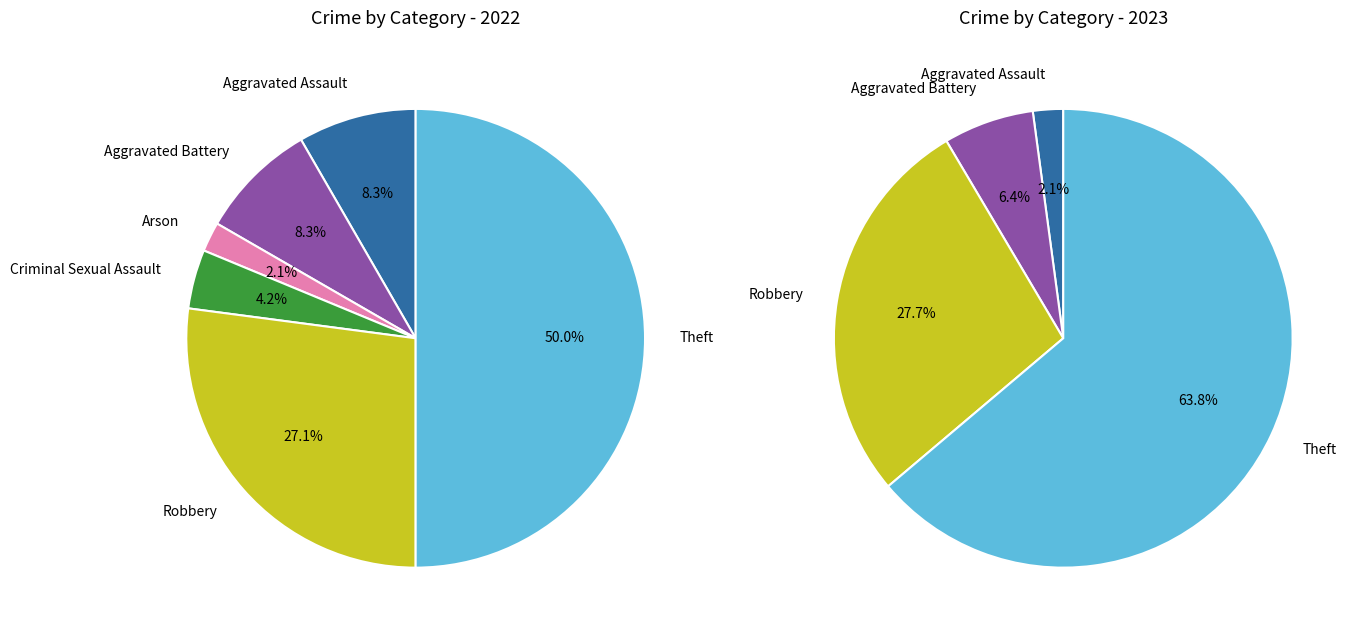

How many segments does this pie chart have?

6